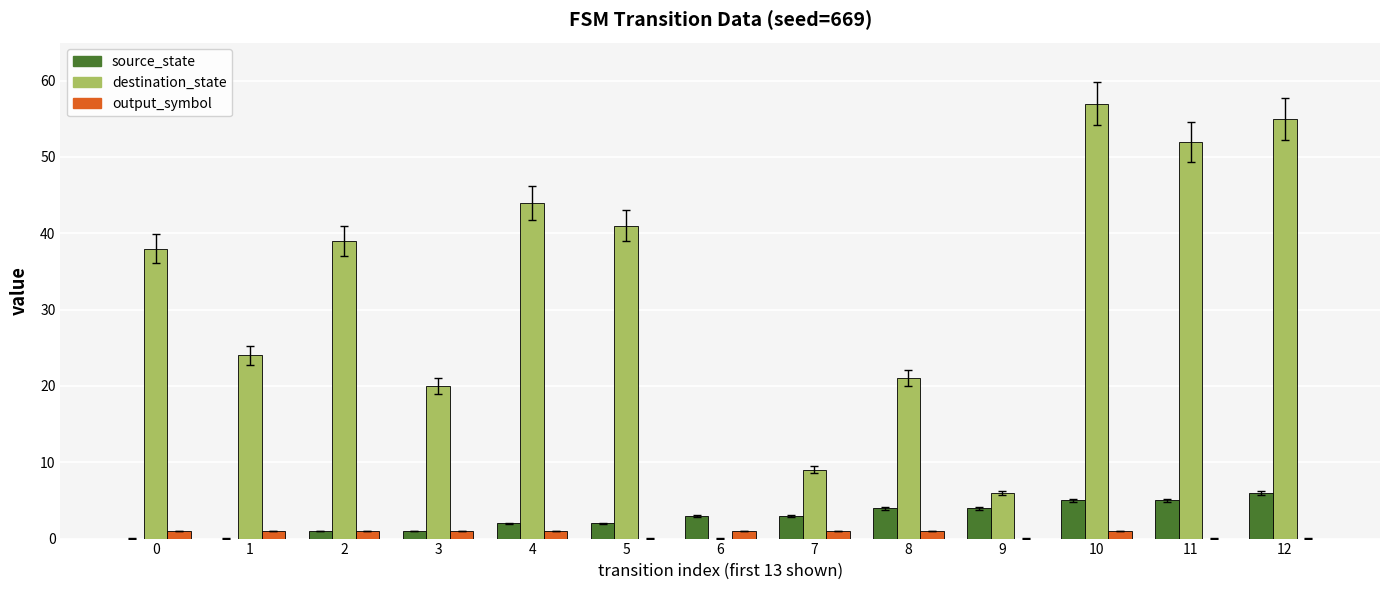

The value of source_state at 11 is 5. True or false?

True